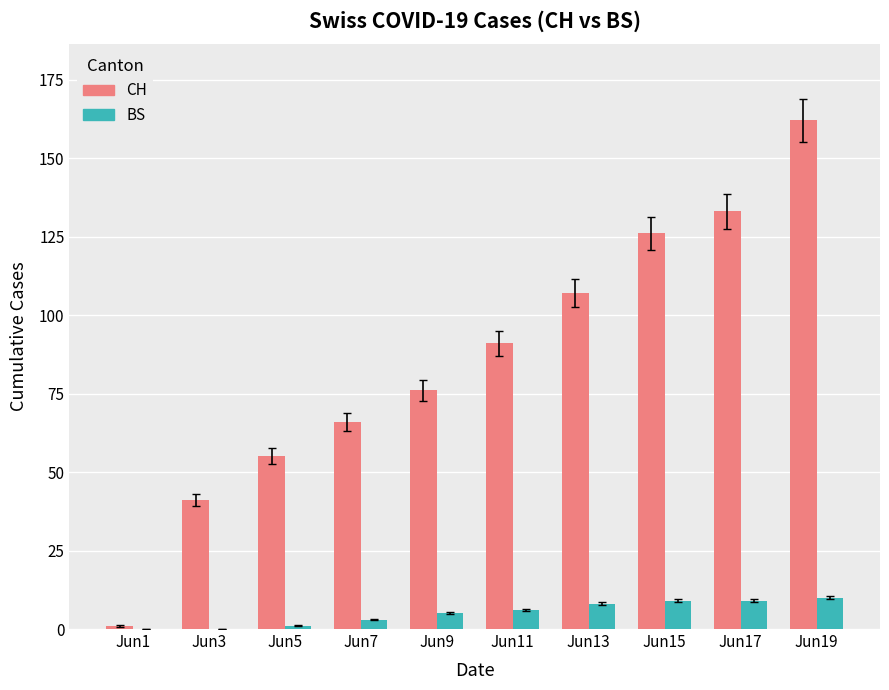

Is the value of CH at Jun15 greater than the value of BS at Jun7?

Yes